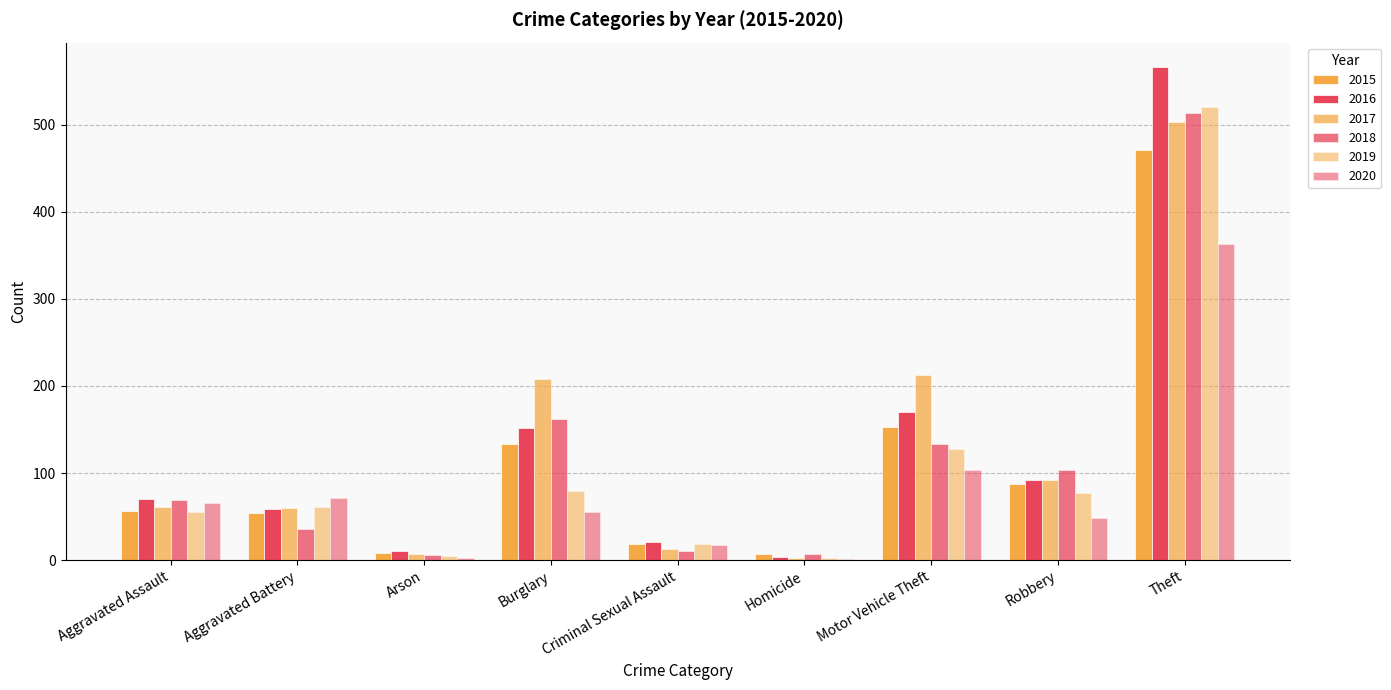

How many groups of bars are there?

9